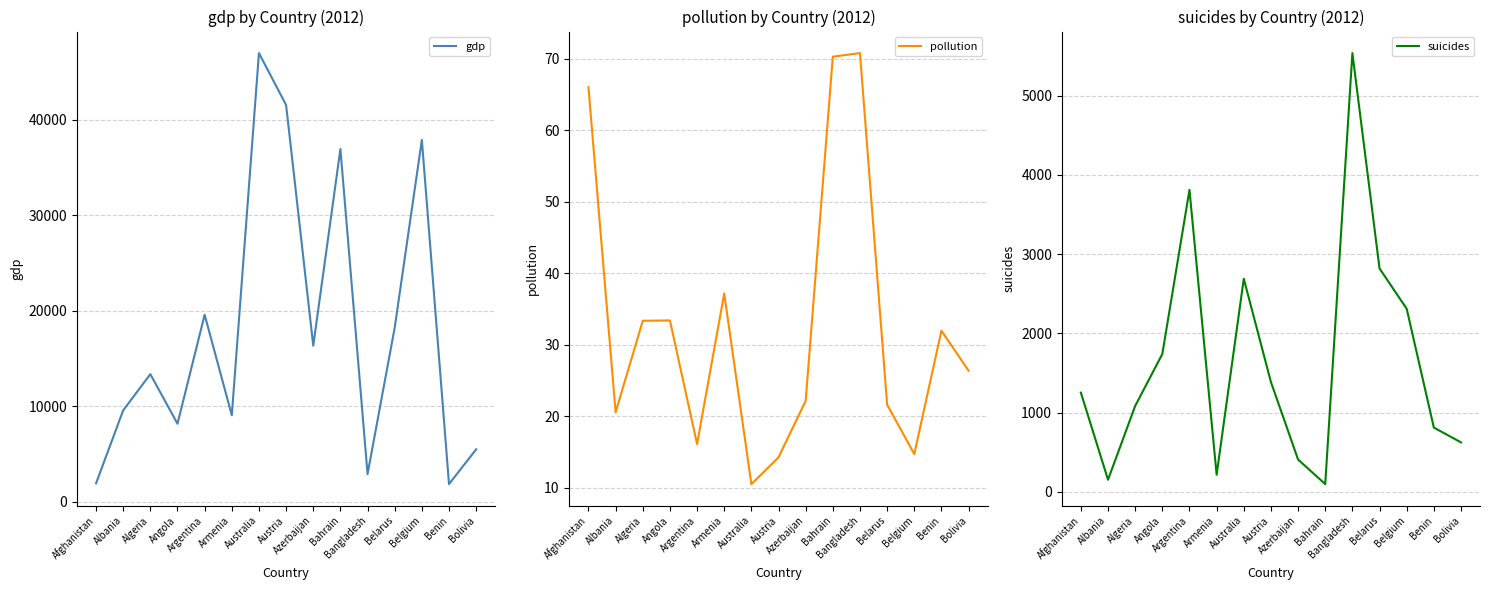

What is the sum of all gdp values?

270103